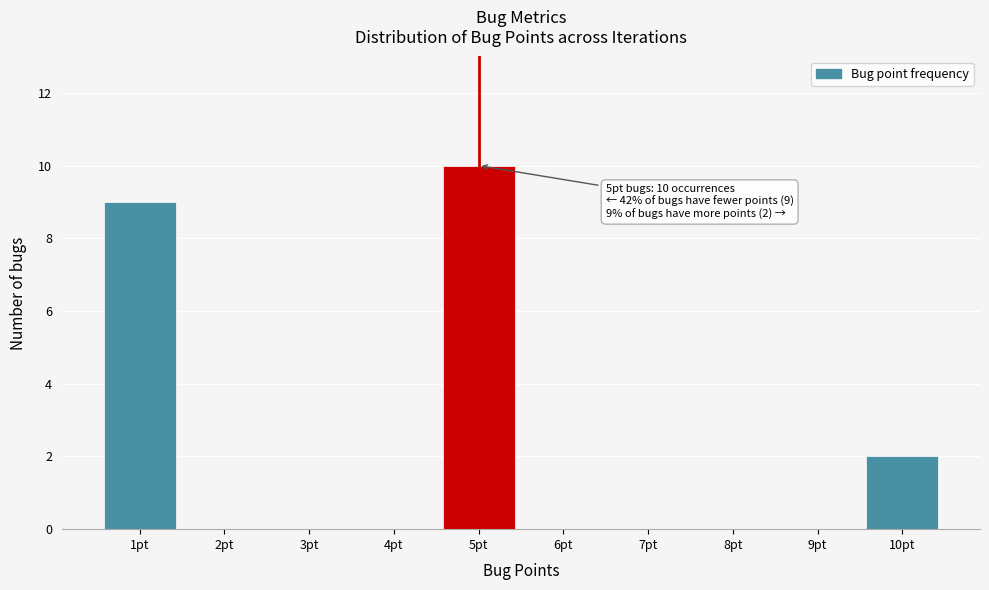

Which range on the x-axis has the tallest bar?

4.5 to 5.5